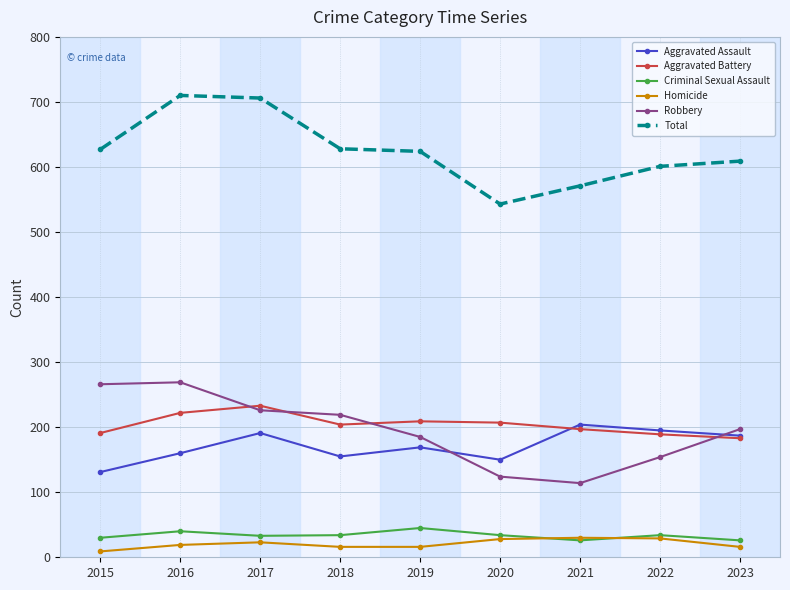

Between 2017 and 2020, which series saw the biggest shift?

Total